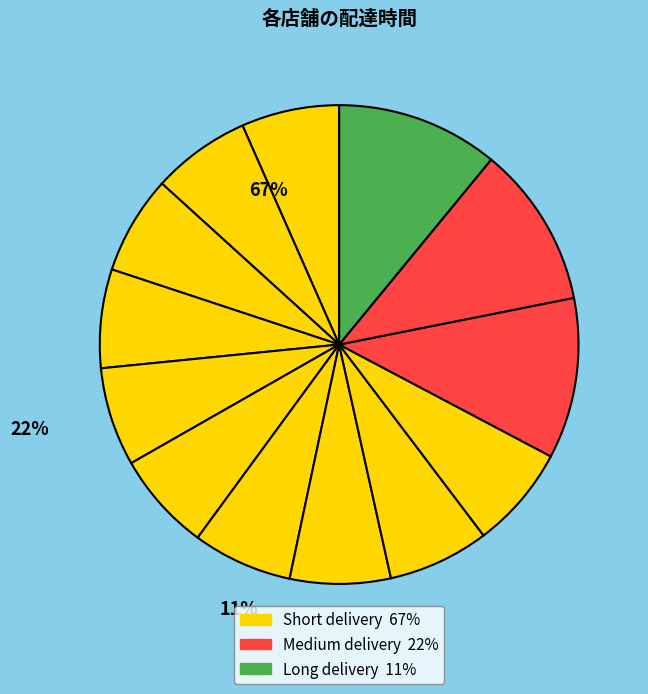

How many slices are in this pie chart?

13